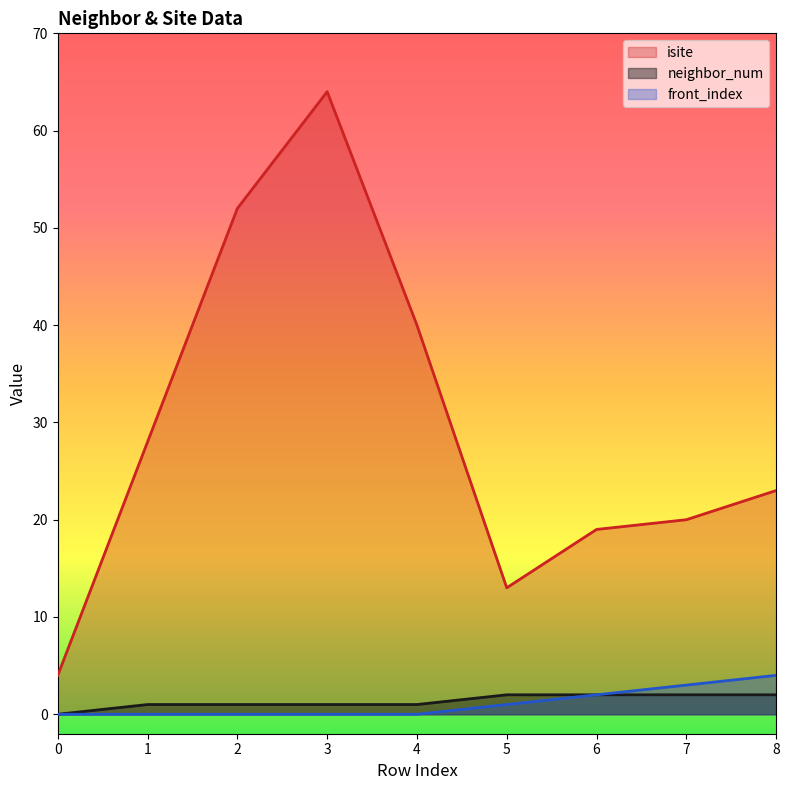

Between 1 and 3, which is larger?

3